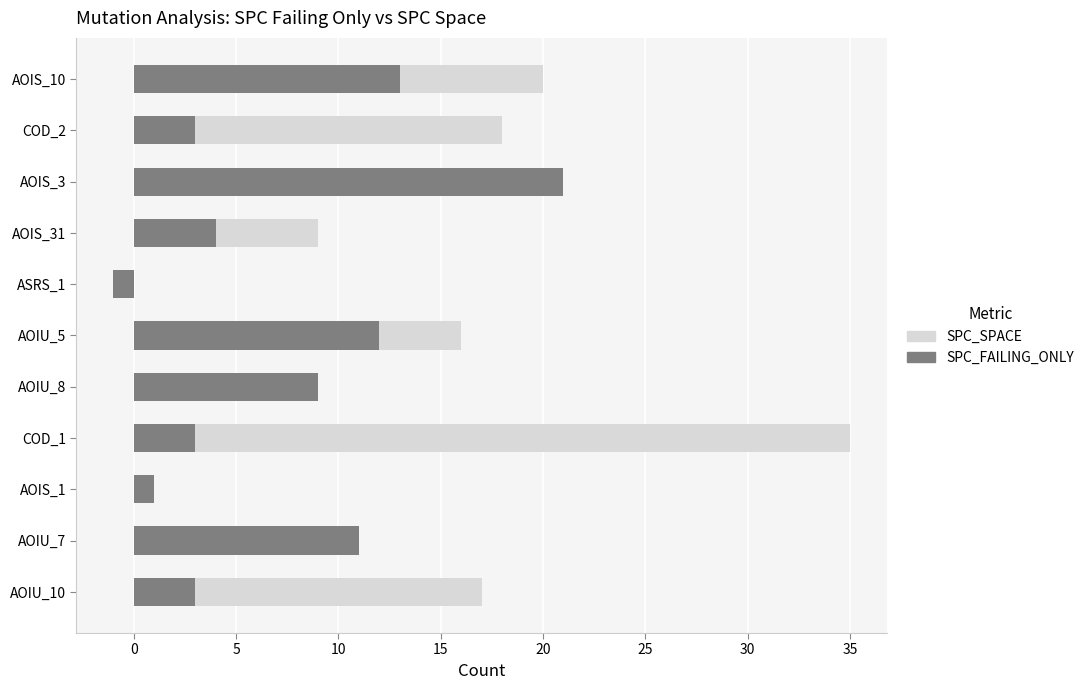

What is the value of the SPC_SPACE bar at the 2nd from the left?

11